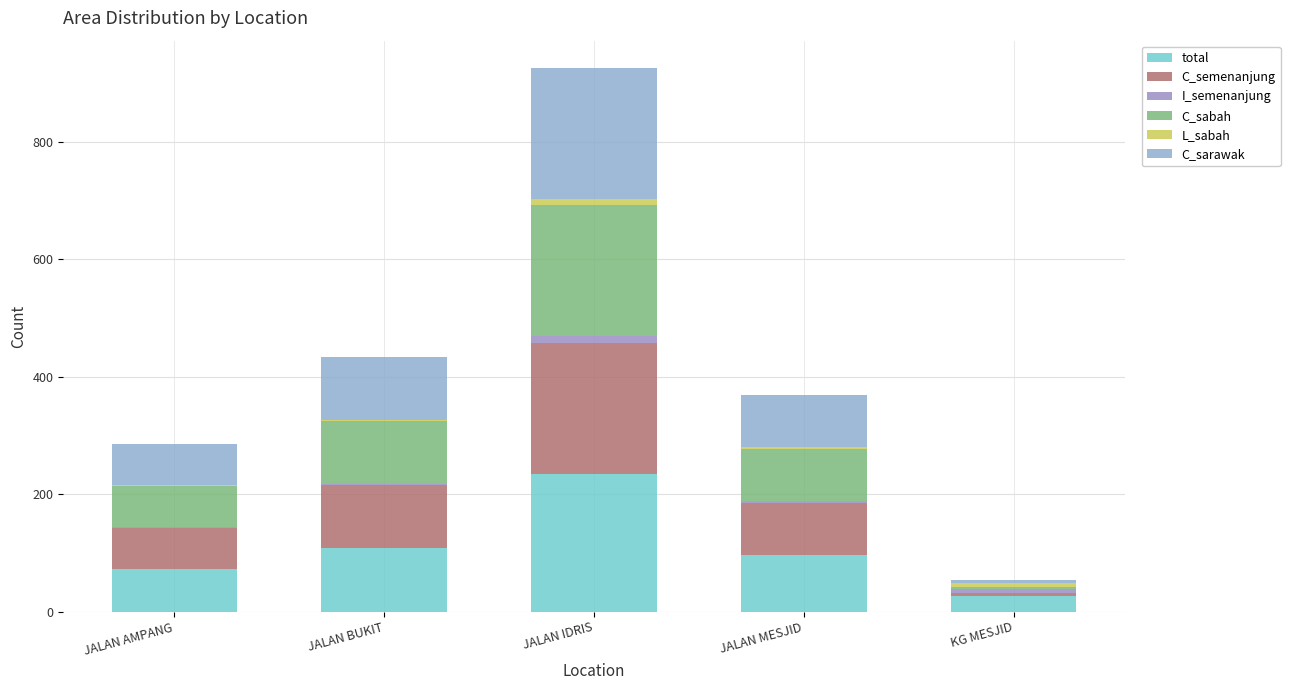

How many data points does each series have?

5